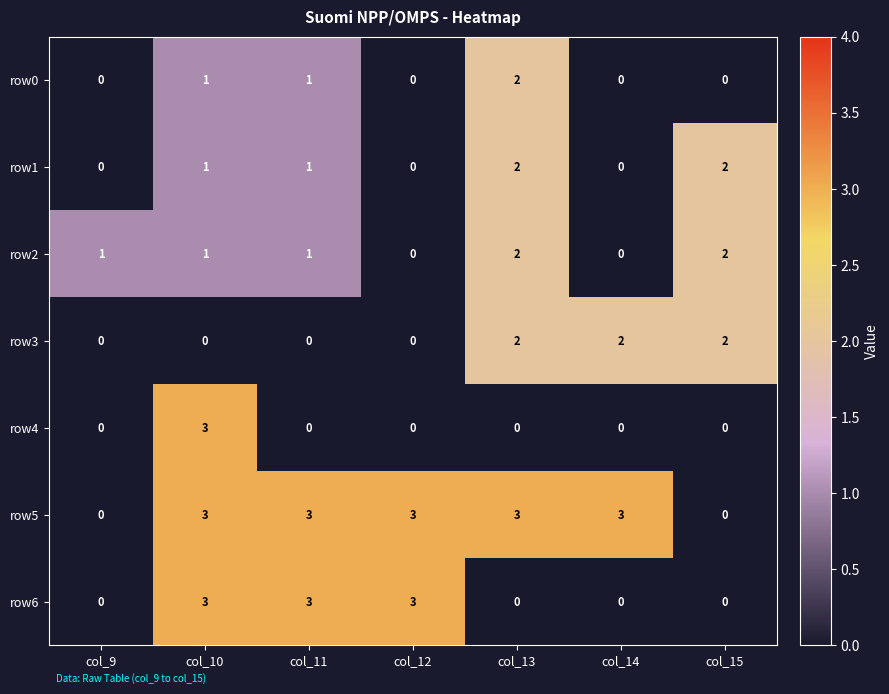

Between col_11 and col_13, which series saw the biggest shift?

row6